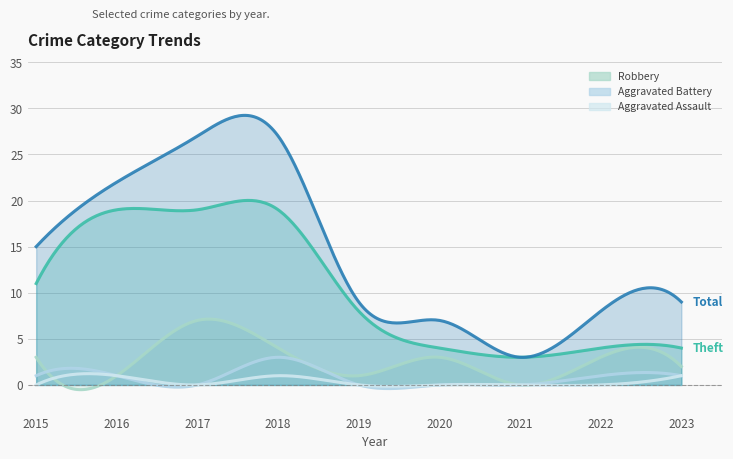

How many data points in Total are above 9?

4